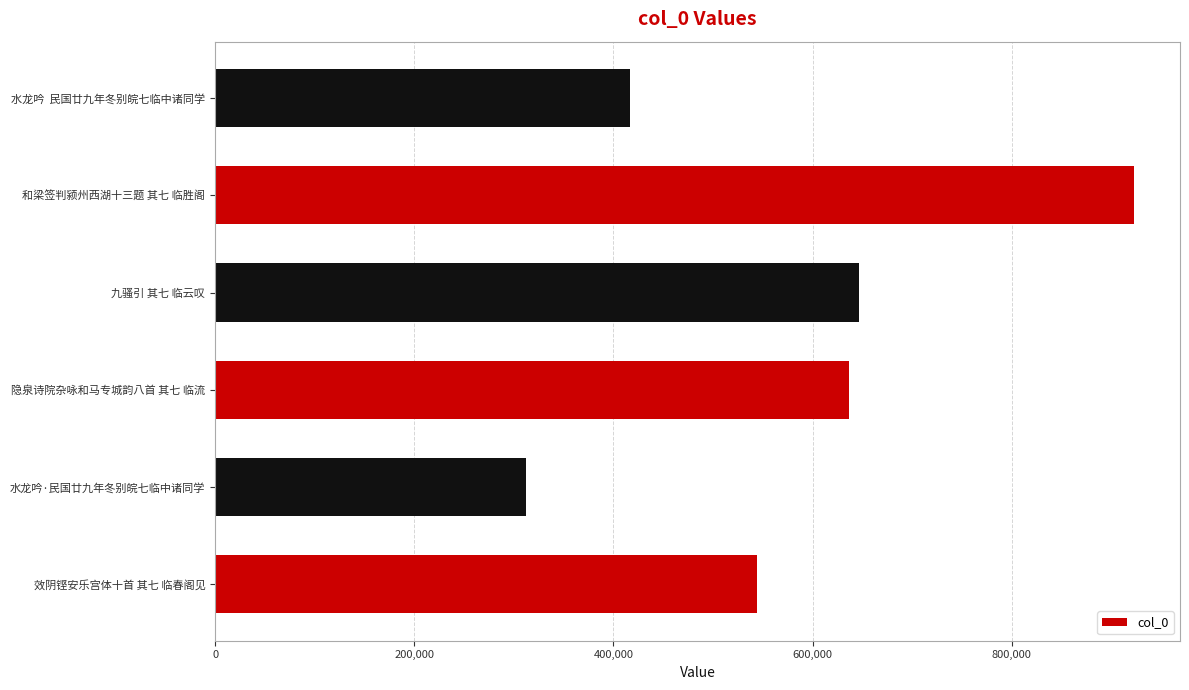

What is the change in value from 水龙吟·民国廿九年冬别皖七临中诸同学 to 水龙吟  民国廿九年冬别皖七临中诸同学?

+104794